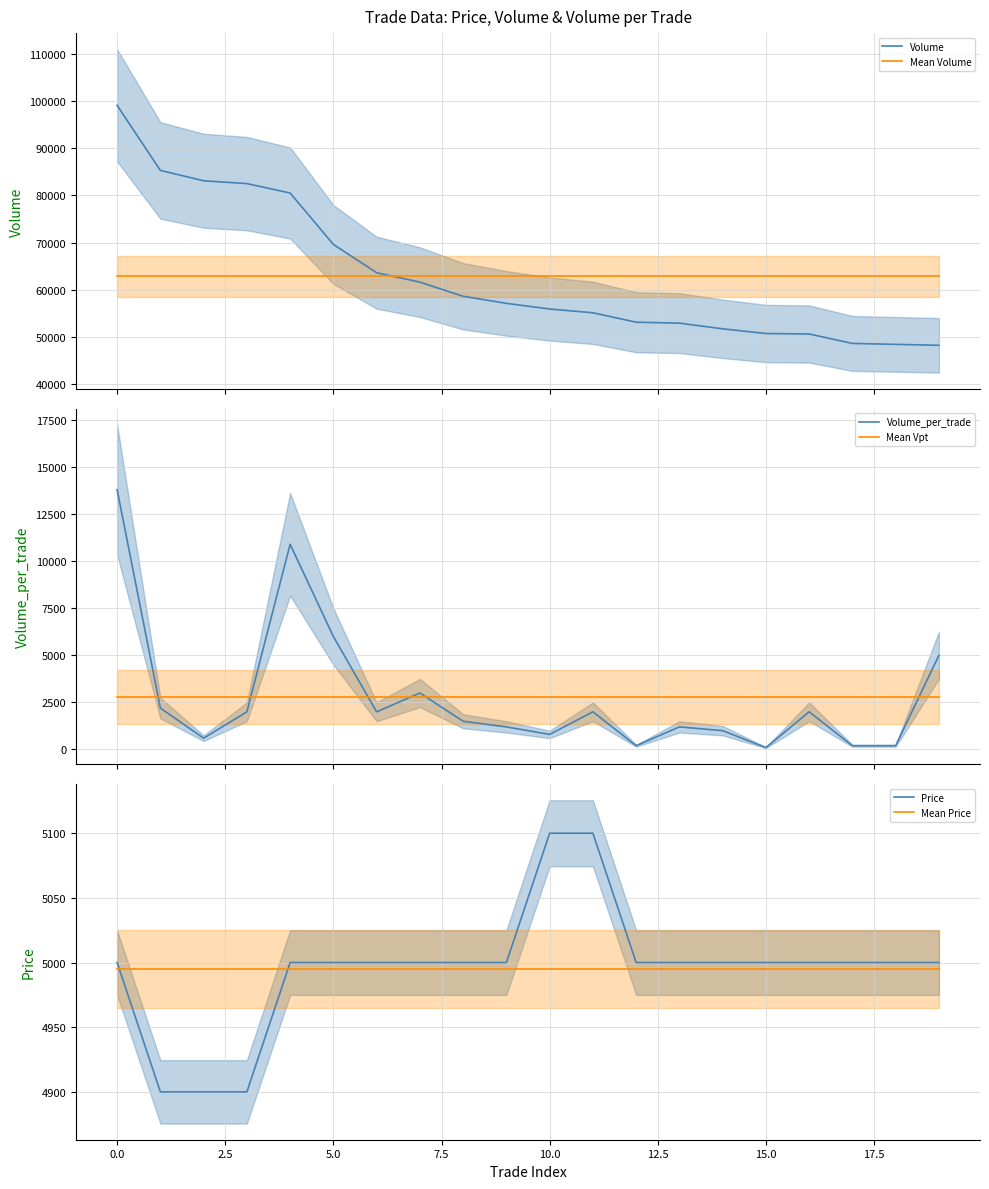

What is the label of the 4th point from the right?

16